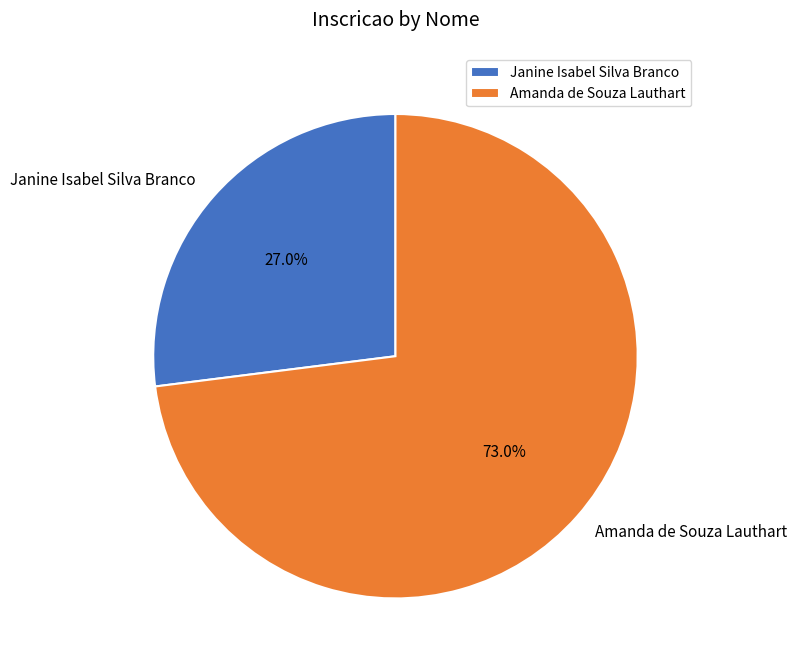

How many slices are in this pie chart?

2